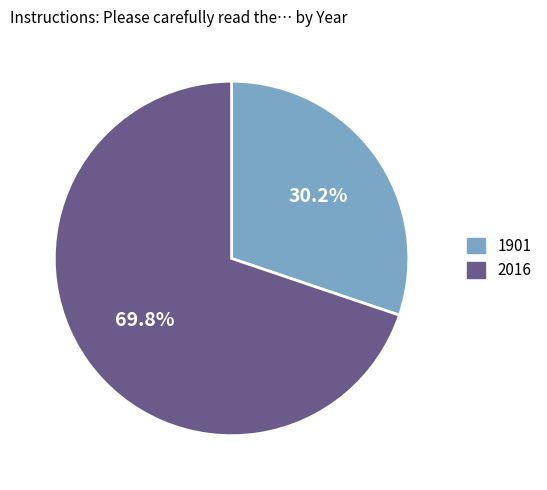

True or false: 2016 accounts for 59% of the total.

False